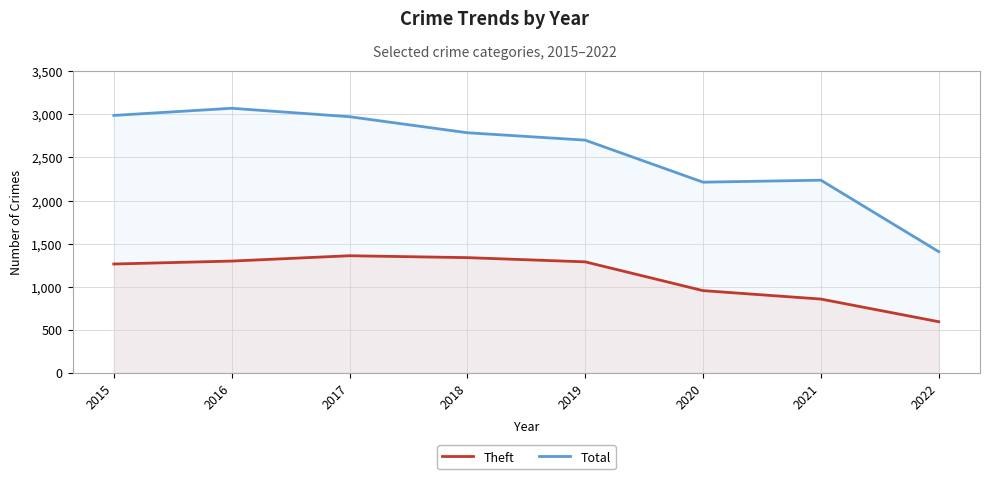

What is the minimum value for Total?

1406